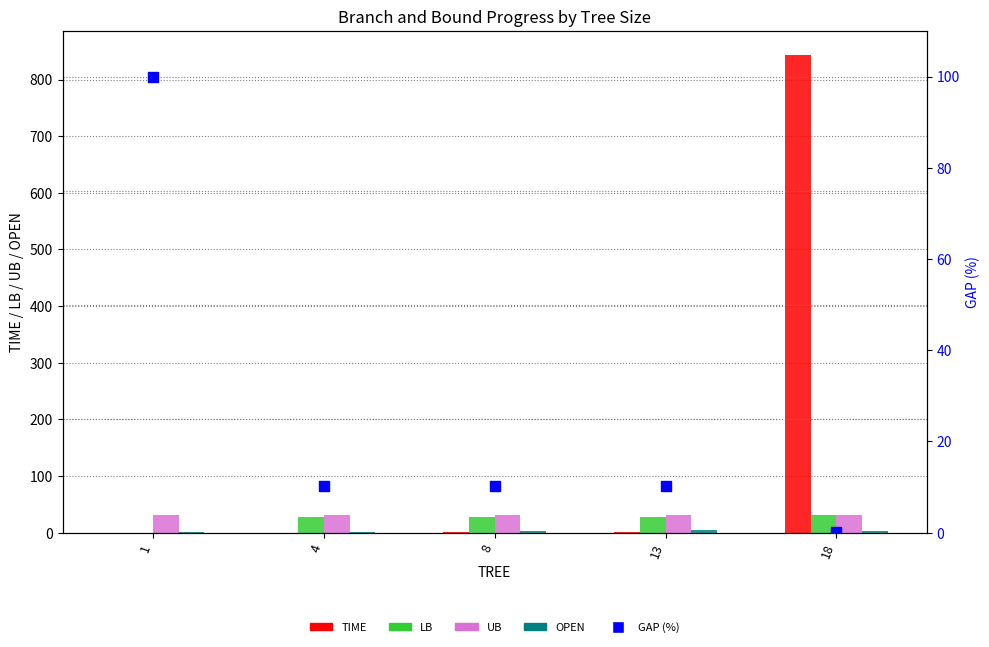

What is the total value across all series at 13?

76.0